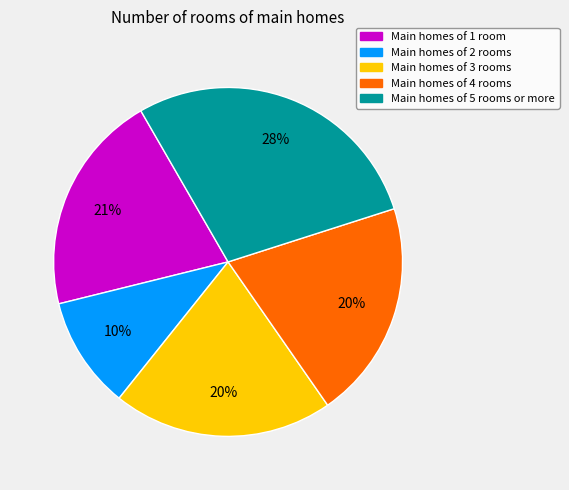

Does any single category account for the majority?

No